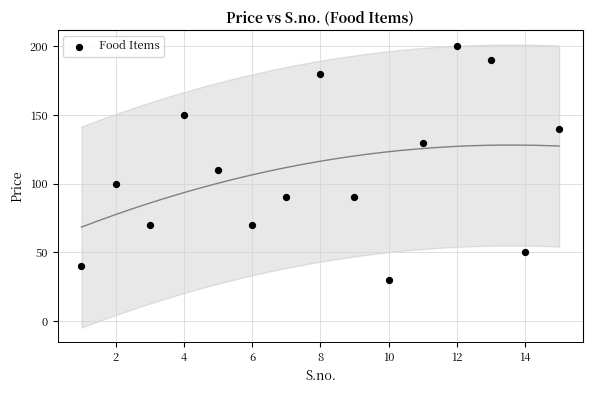

What Y value in the scatter plot is closest to 115?

110